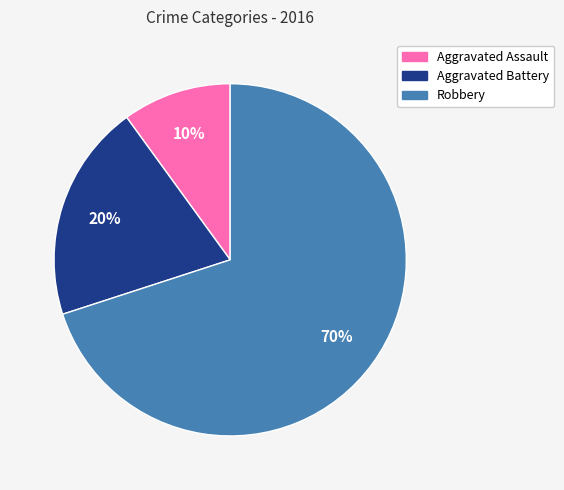

Count the number of slices in the pie.

3